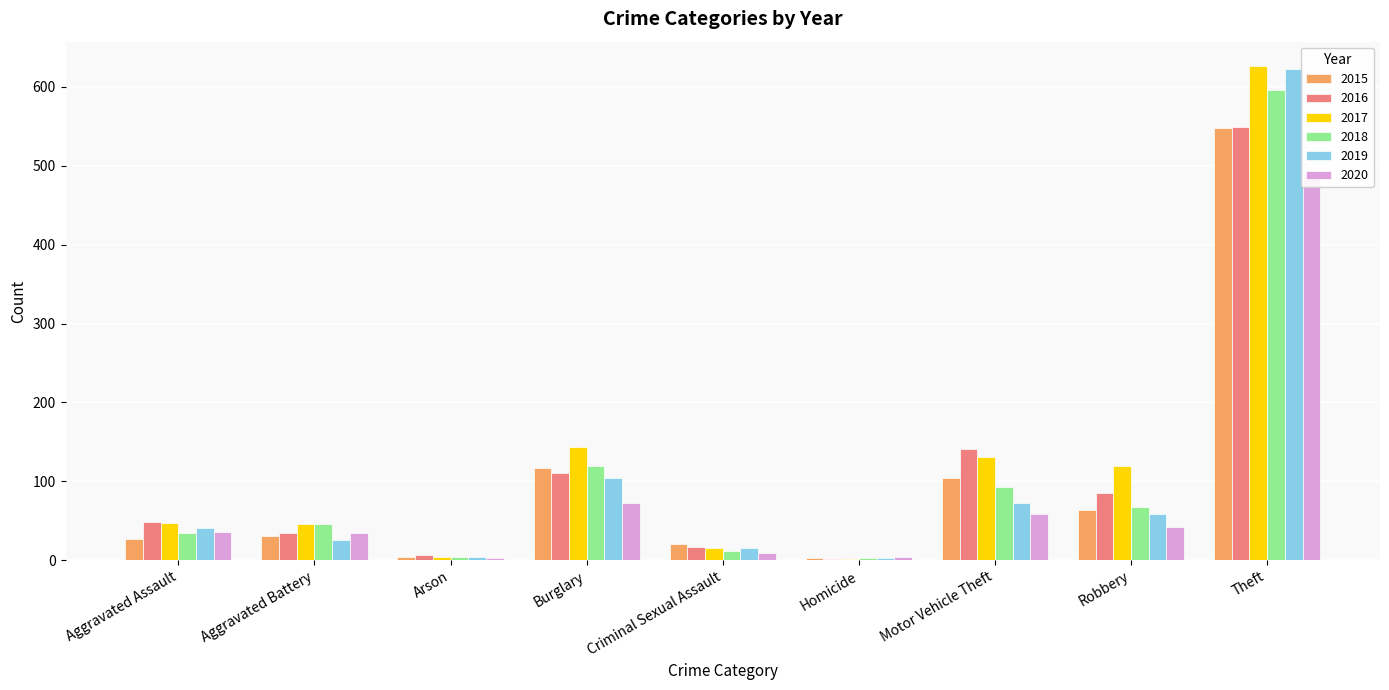

What is the maximum value shown in the chart?

626